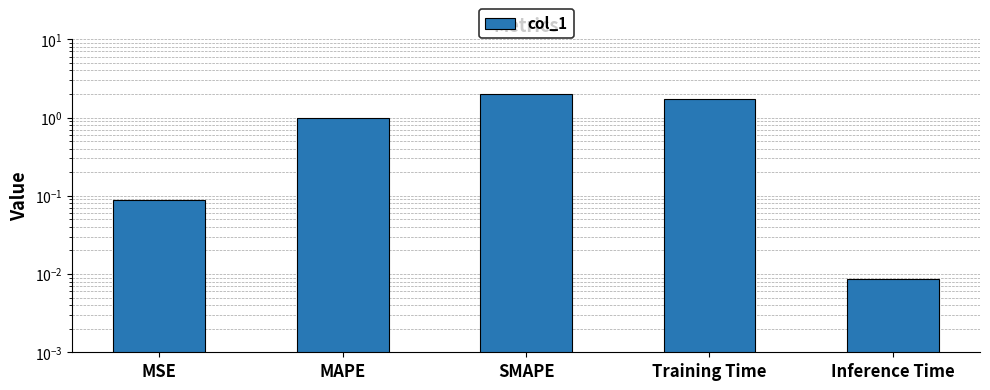

List the labels in order of value, largest first.

SMAPE, Training Time, MAPE, MSE, Inference Time